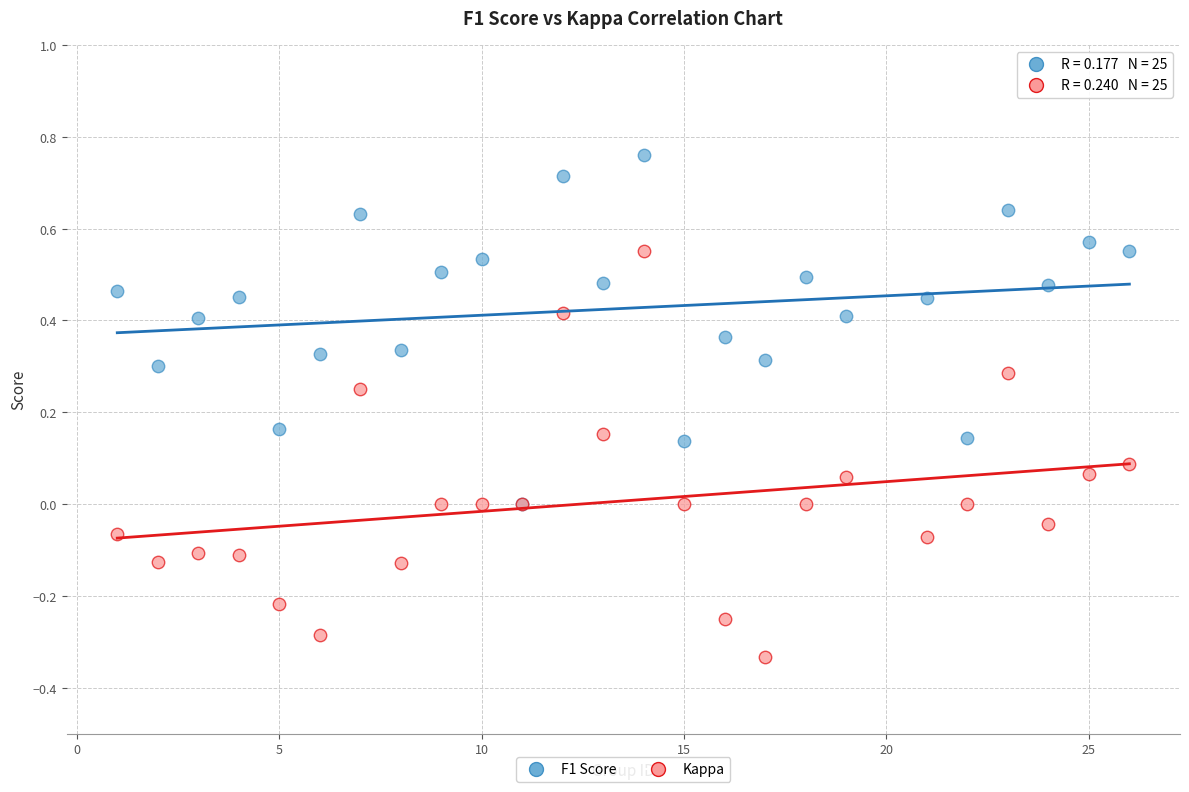

What are all the series names shown in the legend?

F1 Score, Kappa